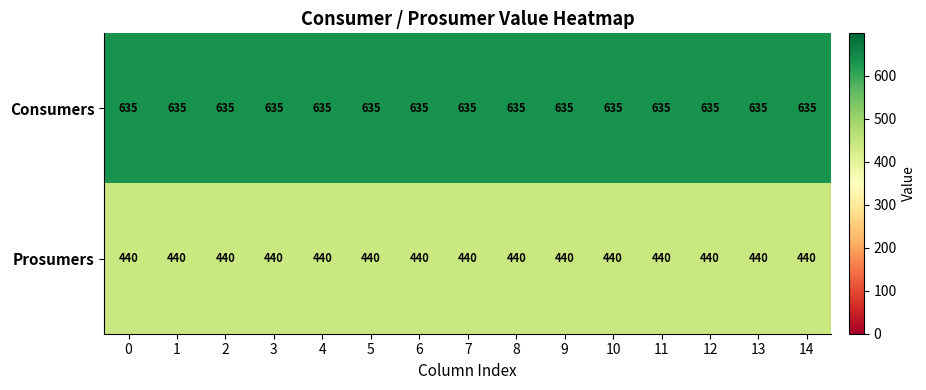

Is it true that Prosumers equals 440 at 11?

True